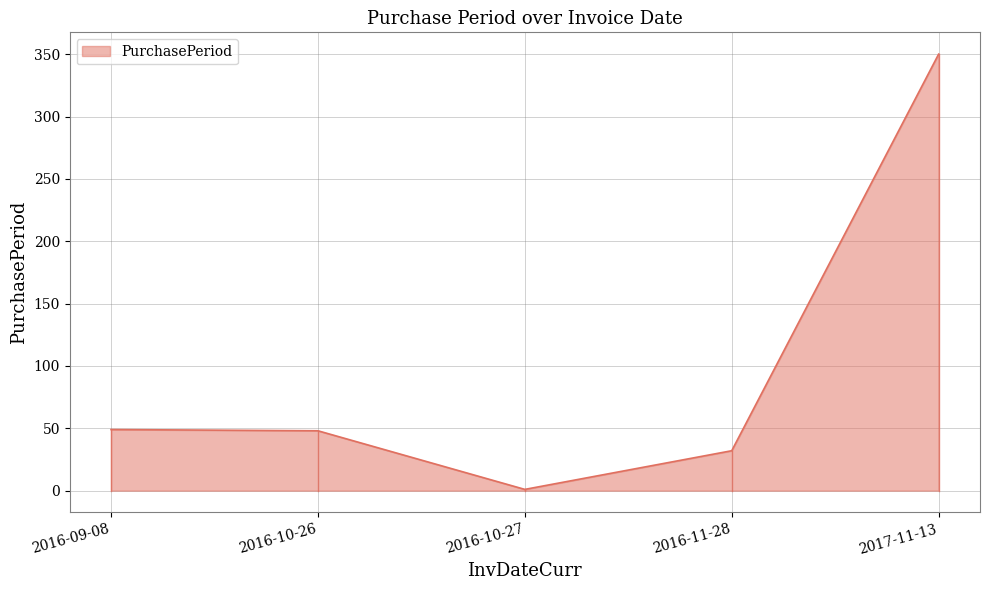

What is the change in value from 2016-10-27 to 2017-11-13?

+349